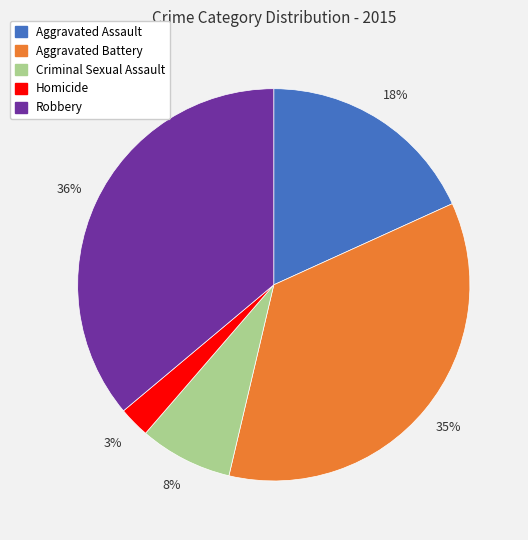

Do Homicide and Aggravated Assault together represent more than half of the pie?

No